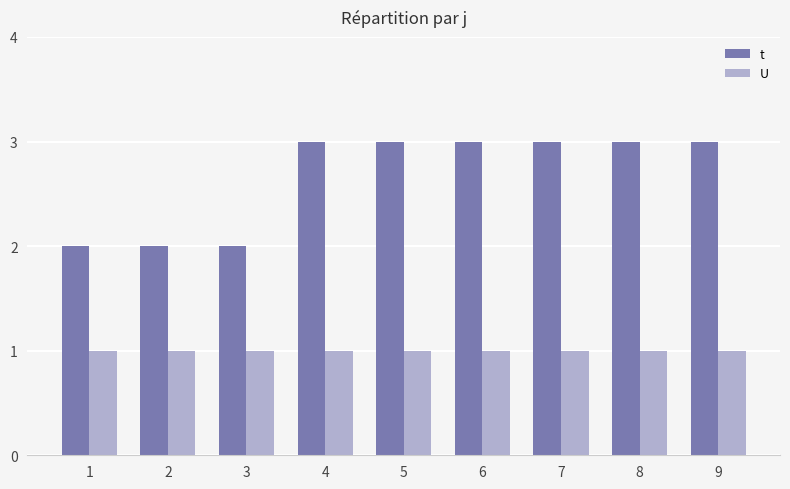

Rank the series by their average value, from lowest to highest.

U, t